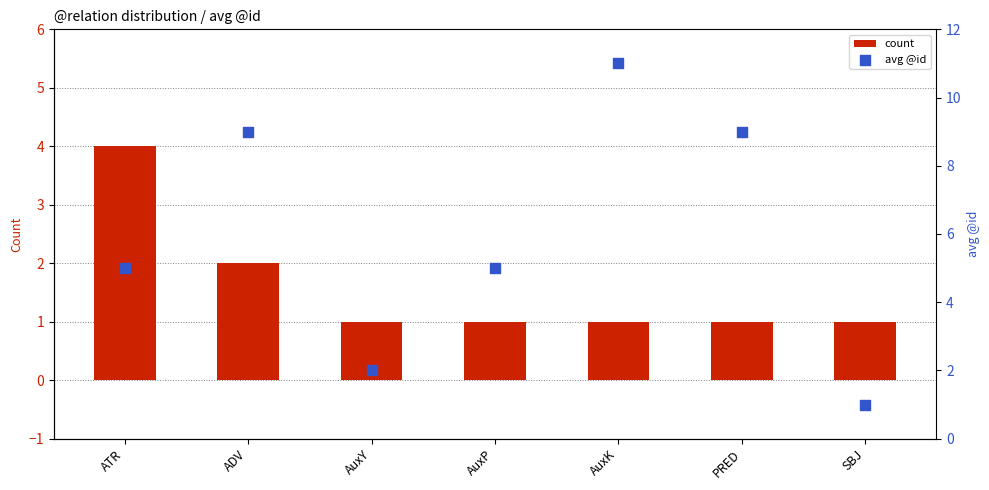

Which series has the widest spread of Y values?

avg @id